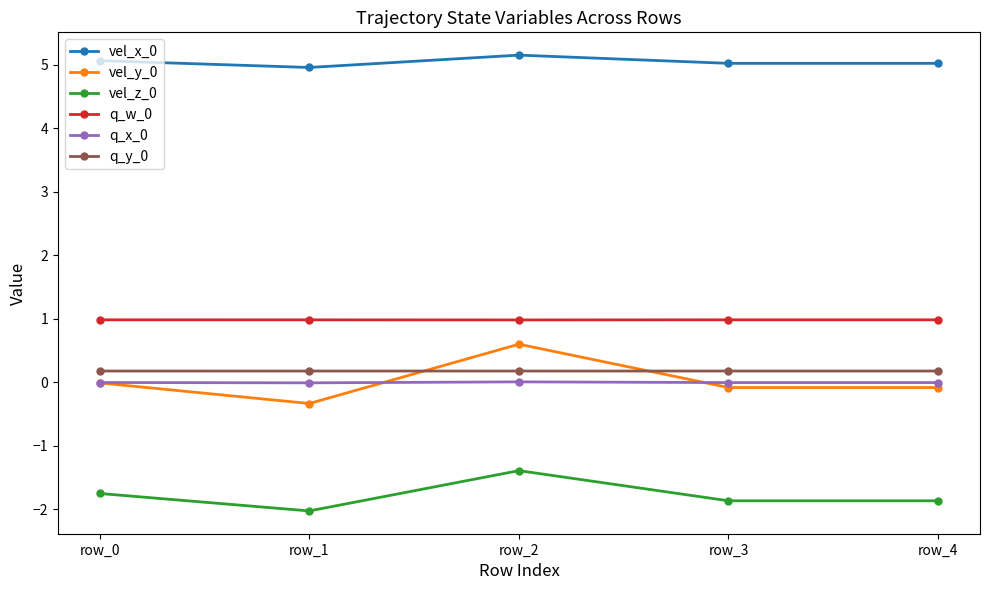

What is the total value across all series at row_4?

4.2